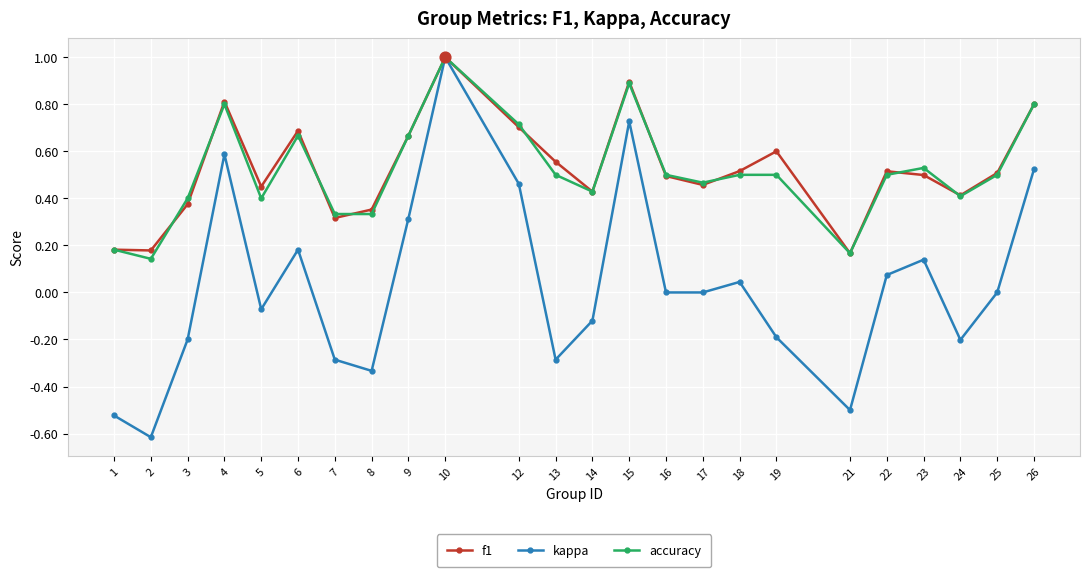

Which series has the largest range (max minus min)?

kappa